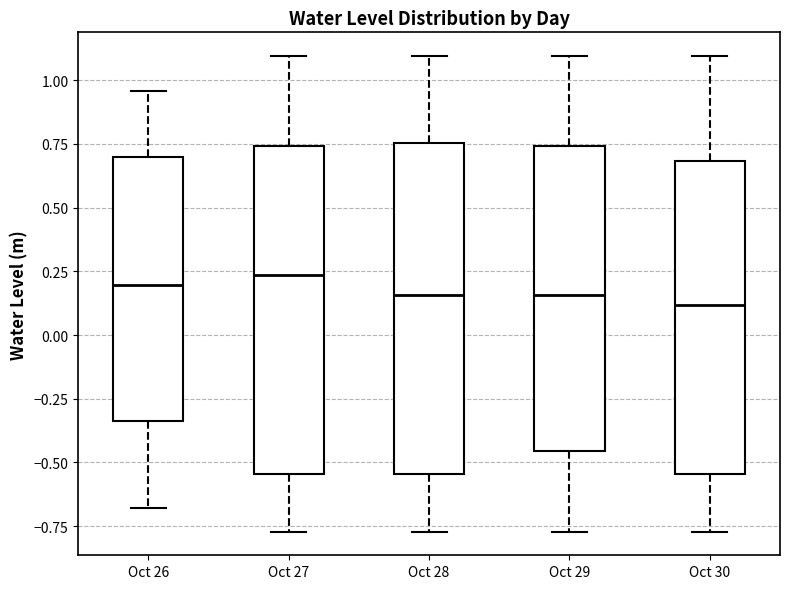

Where is the lower edge of the box for Oct 29 on the y-axis? The values are not printed on the chart, so give them approximately, as read against the axis.

-0.45